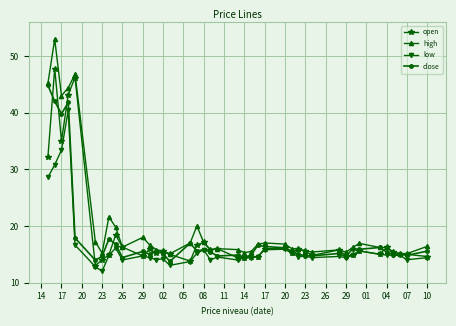

What is the value of the low point at the 5th from the left?

16.6